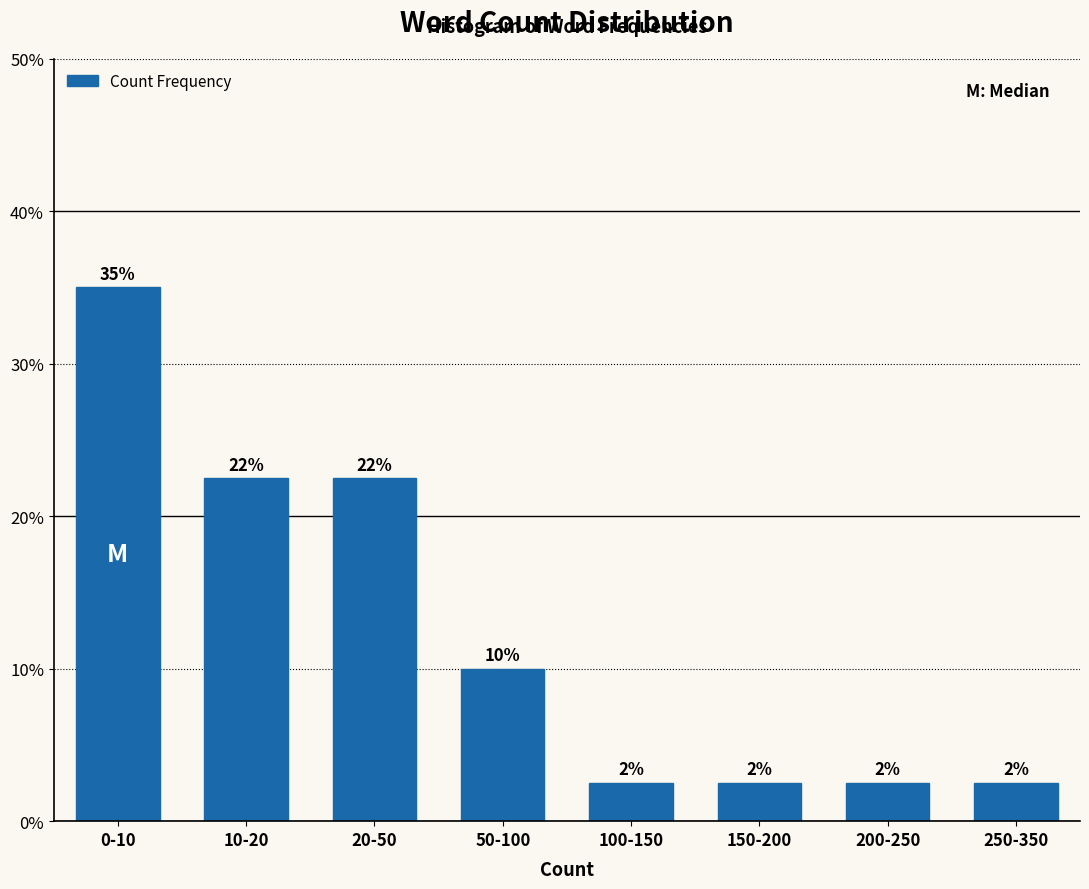

Are the bars horizontal?

No